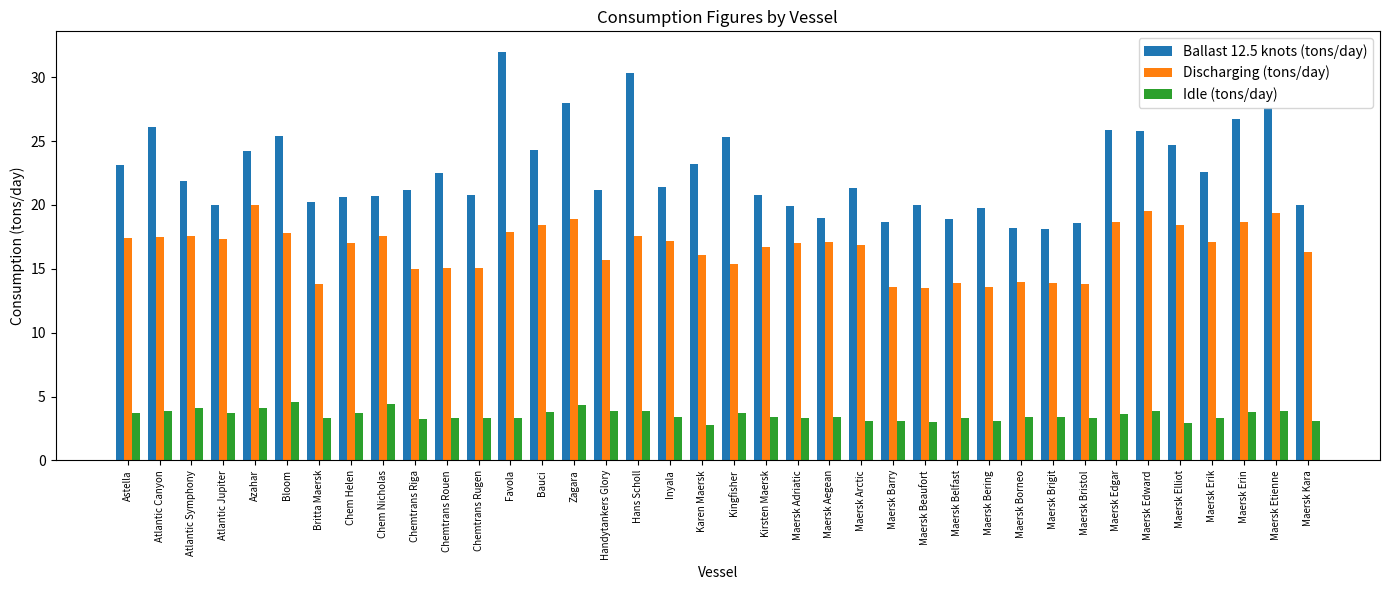

Which series changed the most between Maersk Adriatic and Maersk Erik?

Ballast 12.5 knots (tons/day)